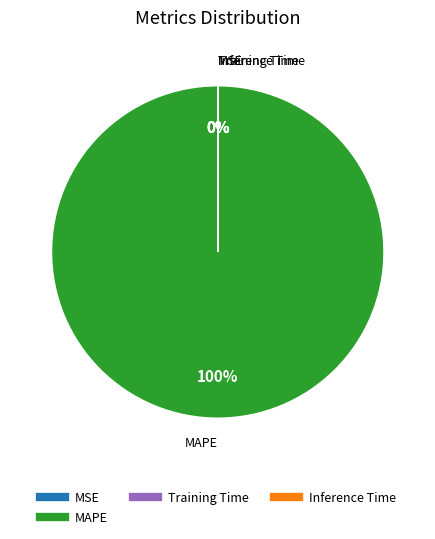

True or false: Training Time accounts for 0% of the total.

True